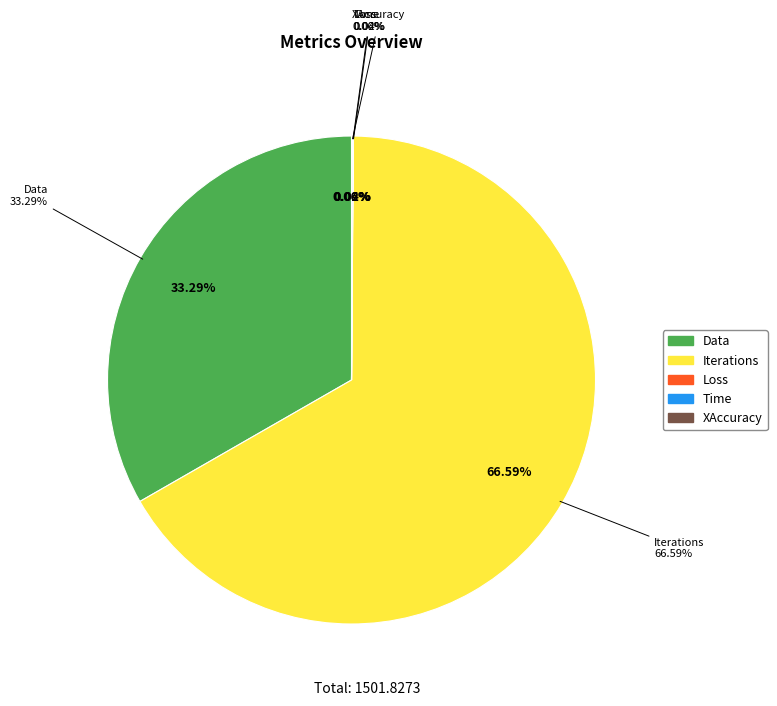

What percentage is the Data slice, to the nearest percent?

33%